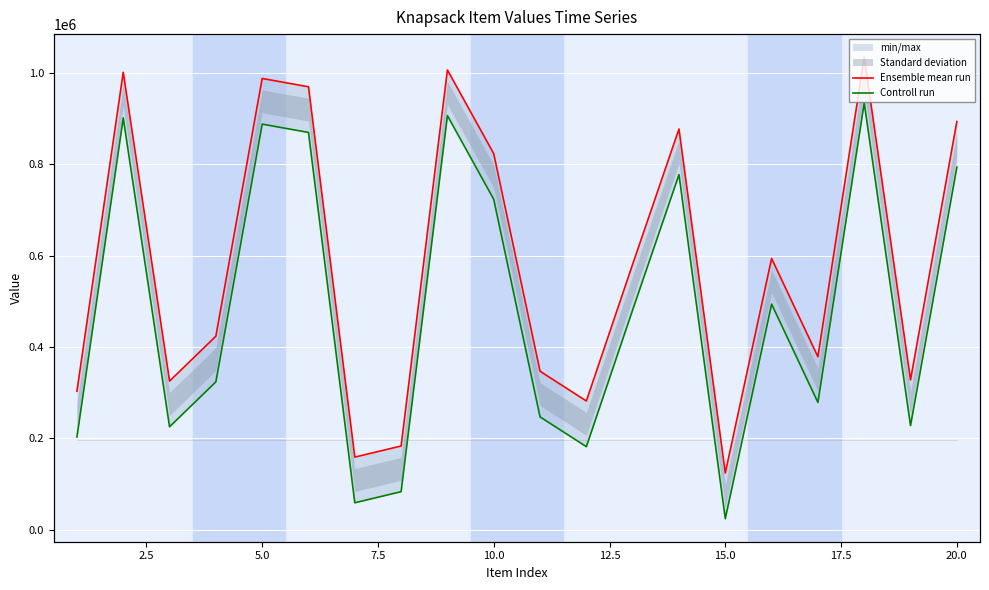

Reading right to left, extract all data points from this chart.

Ensemble mean run: 894020	328280	1034978	379005	594214	124445	877719	581665	282052	347262	823720	1006986	183519	159214	970114	988397	423967	325622	1001934	303396
Controll run: 794020	228280	934978	279005	494214	24445	777719	481665	182052	247262	723720	906986	83519	59214	870114	888397	323967	225622	901934	203396